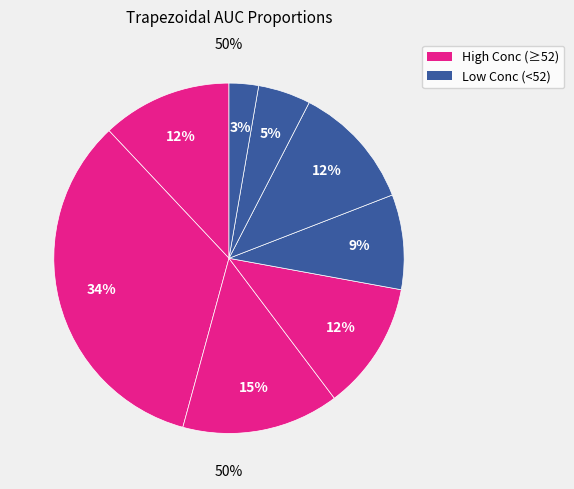

True or false: 24 accounts for 1% of the total.

False